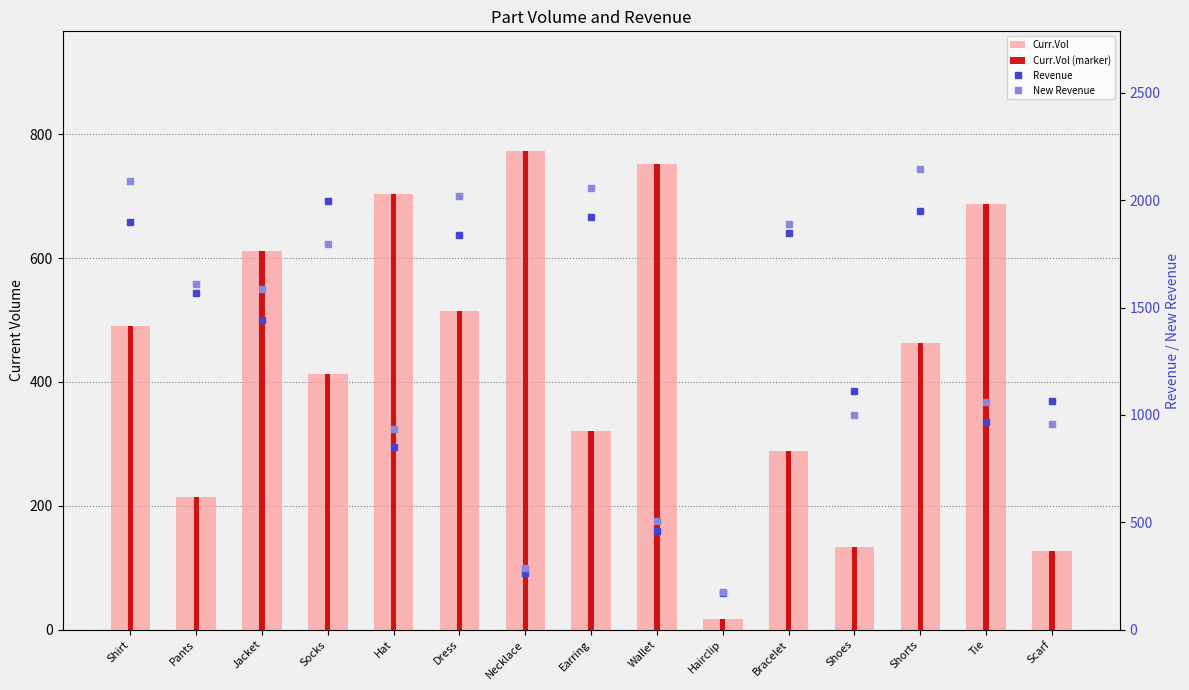

The Curr.Vol (marker) series shows 153.8 at Shirt. True or false?

False